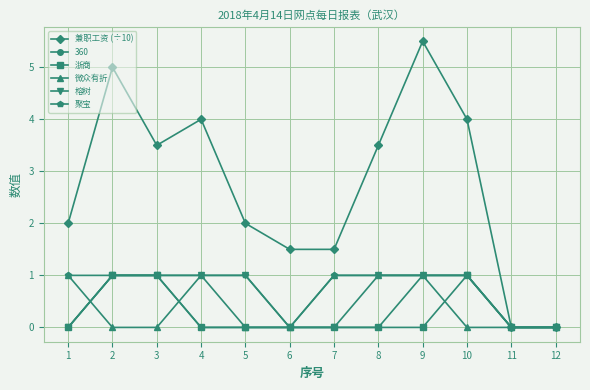

Which series has the largest total across all categories?

兼职工资 (÷10)